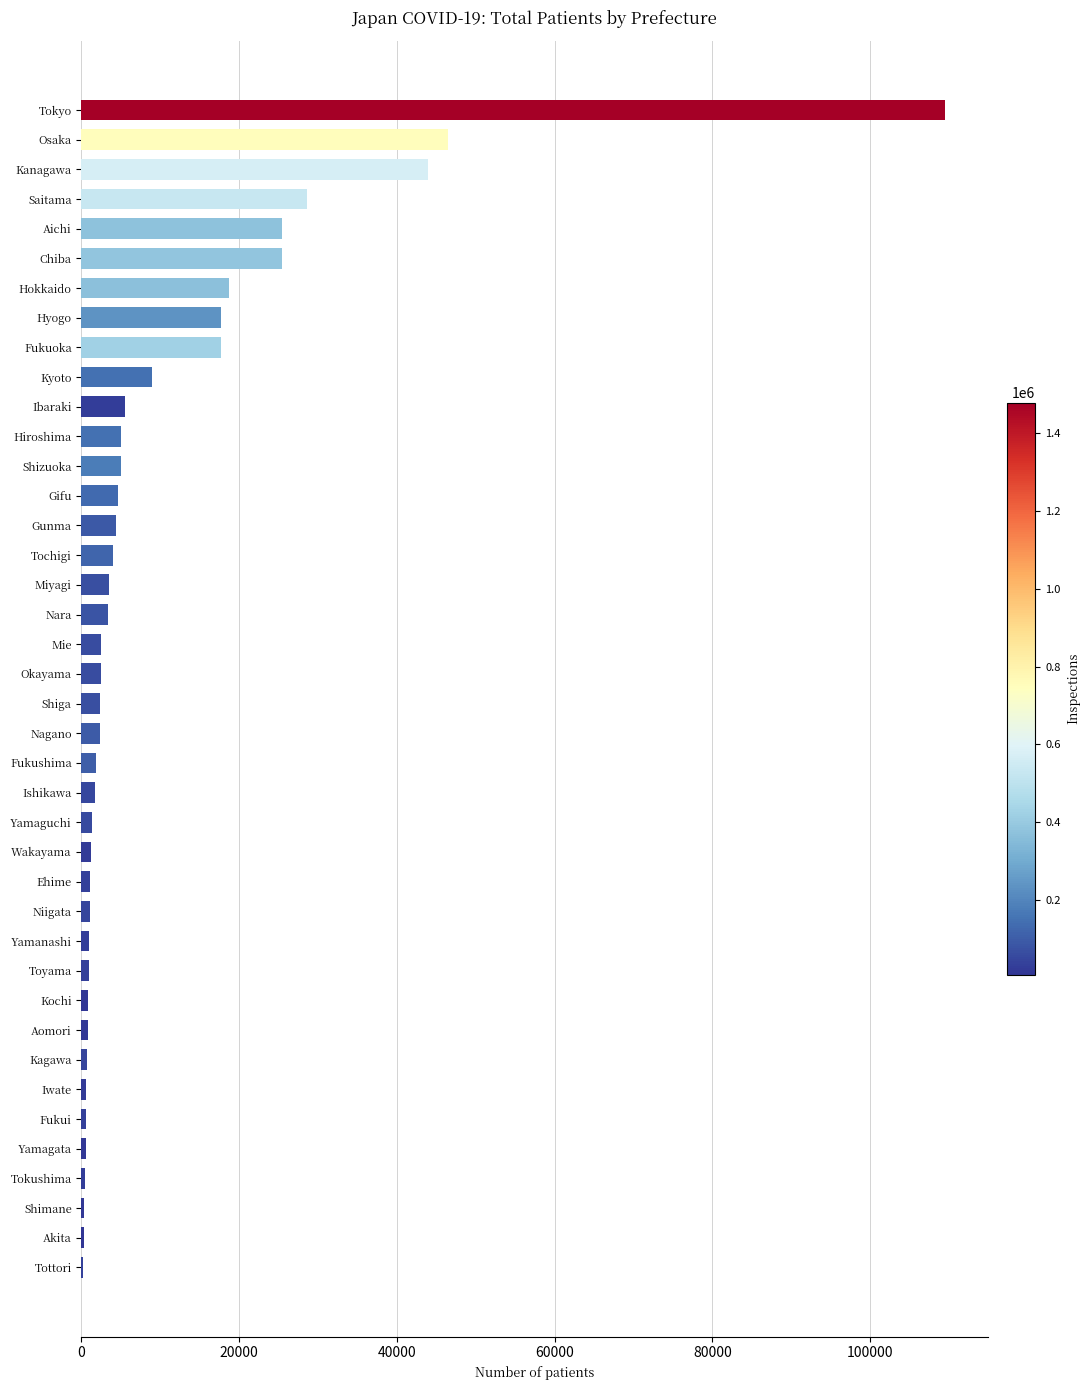

Approximately how many times larger is the value at Kanagawa compared to Mie?

17.8